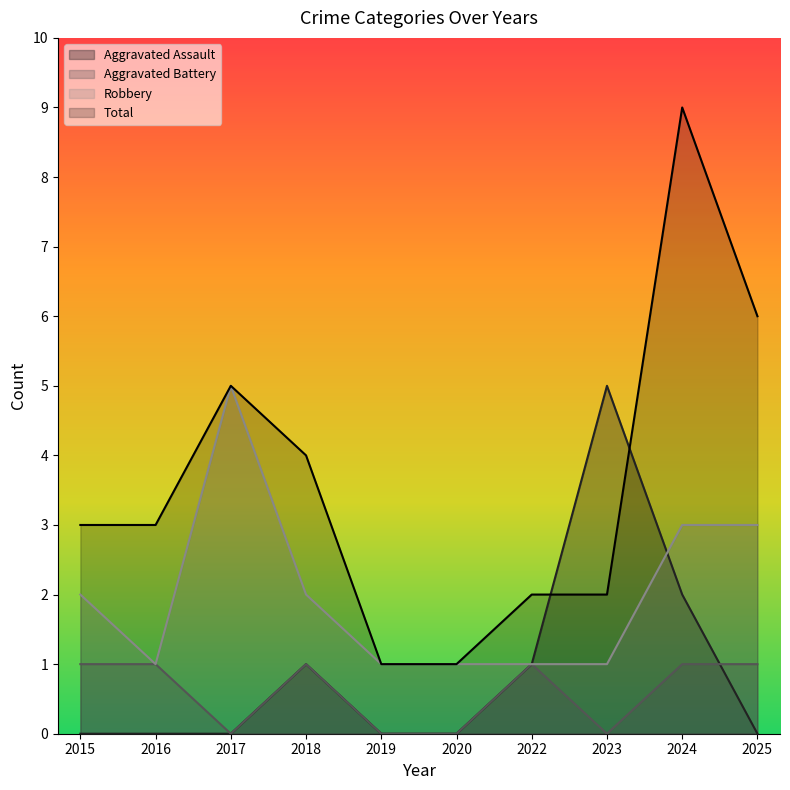

True or false: Aggravated Assault has more than 0 points higher than both neighbors.

True